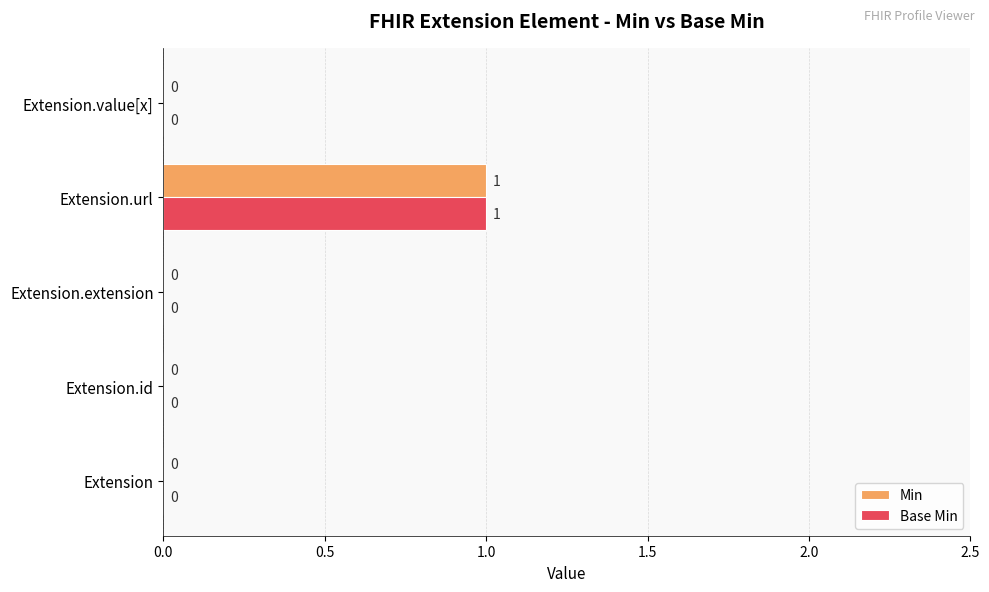

At which label does Base Min reach its peak?

Extension.url